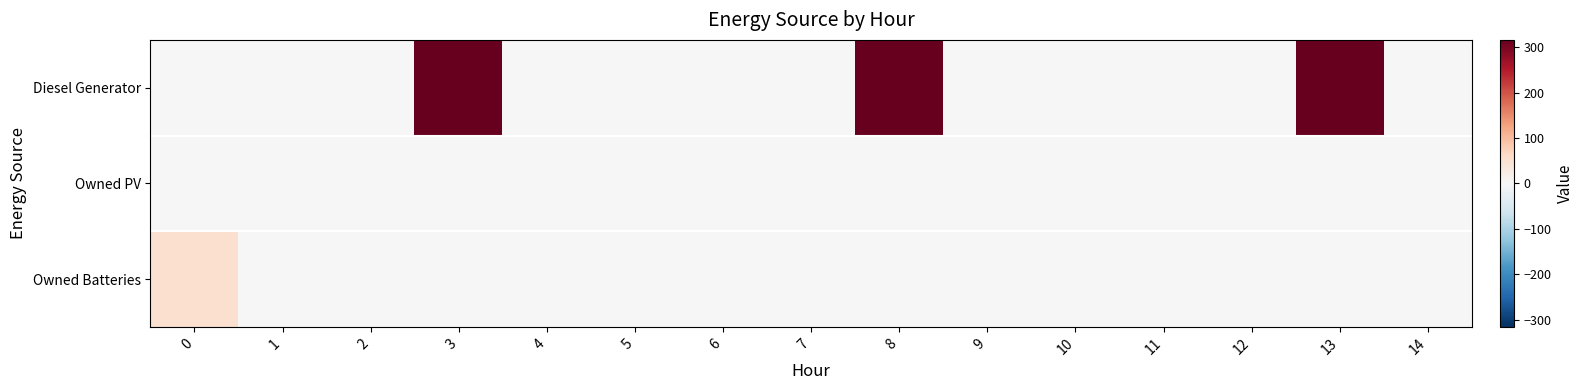

Reading left to right, list all the values displayed in this chart.

Diesel Generator: 0=0	1=0	2=0	3=316	4=0	5=0	6=0	7=0	8=316	9=0	10=0	11=0	12=0	13=316	14=0
Owned PV: 0=0	1=0	2=0	3=0	4=0	5=0	6=0	7=0	8=0	9=0	10=0	11=0	12=0	13=0	14=0
Owned Batteries: 0=51	1=0	2=0	3=0	4=0	5=0	6=0	7=0	8=0	9=0	10=0	11=0	12=0	13=0	14=0